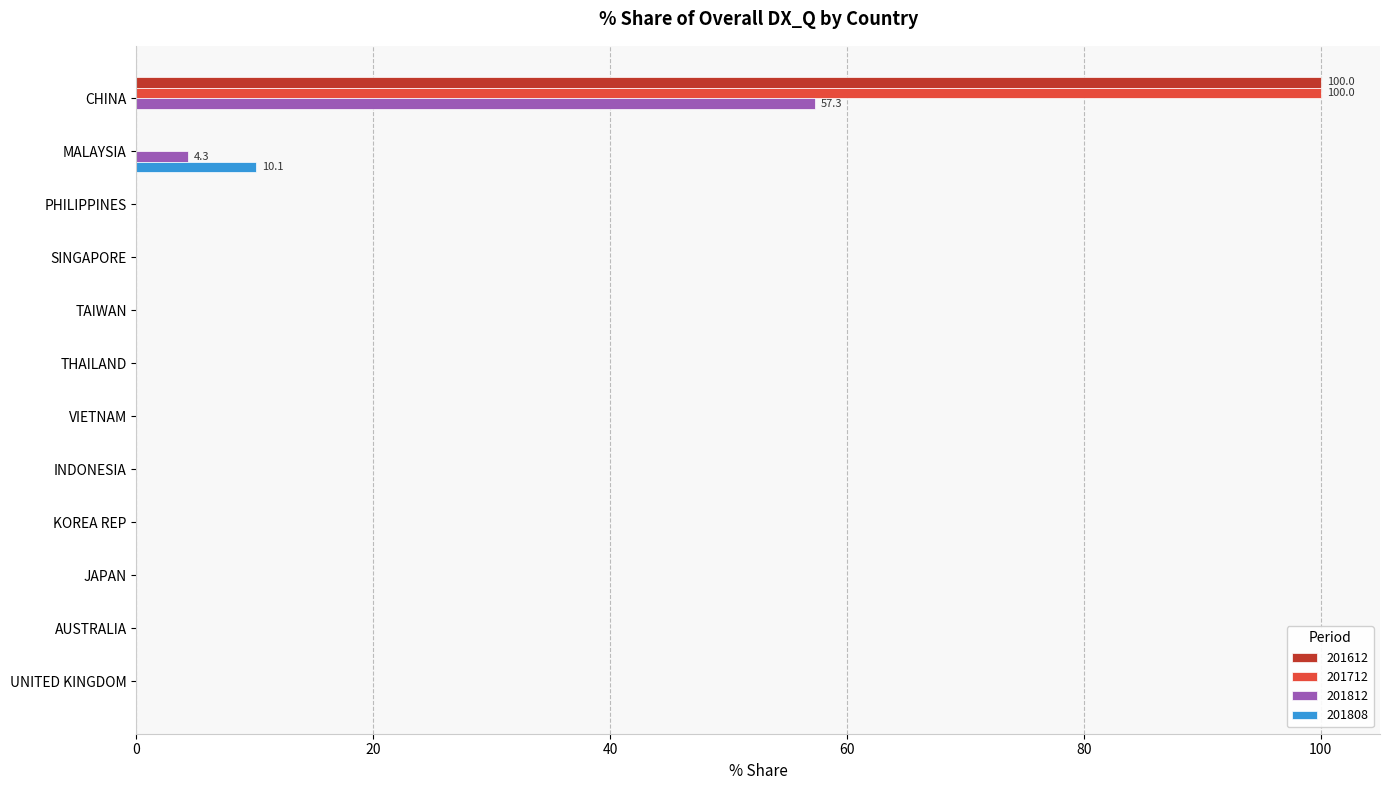

At which category is the sum across all series the highest?

CHINA